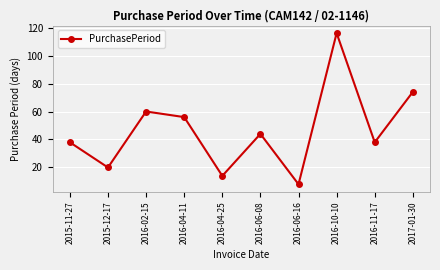

How many lines are shown in the chart?

1